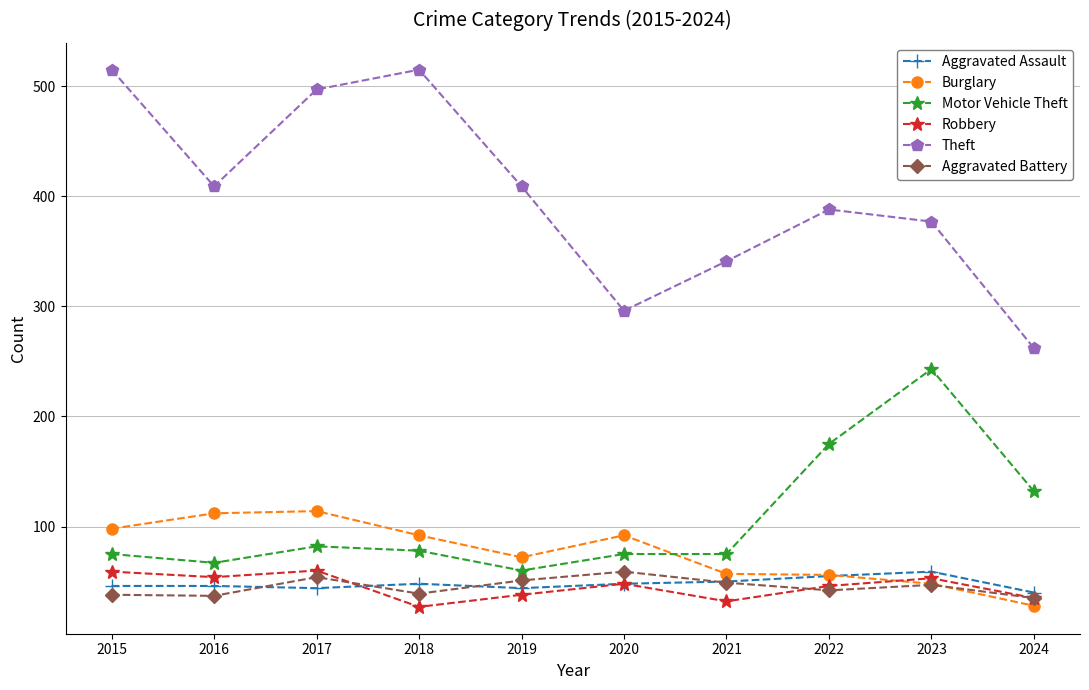

How many data points in Theft are less than 409?

5